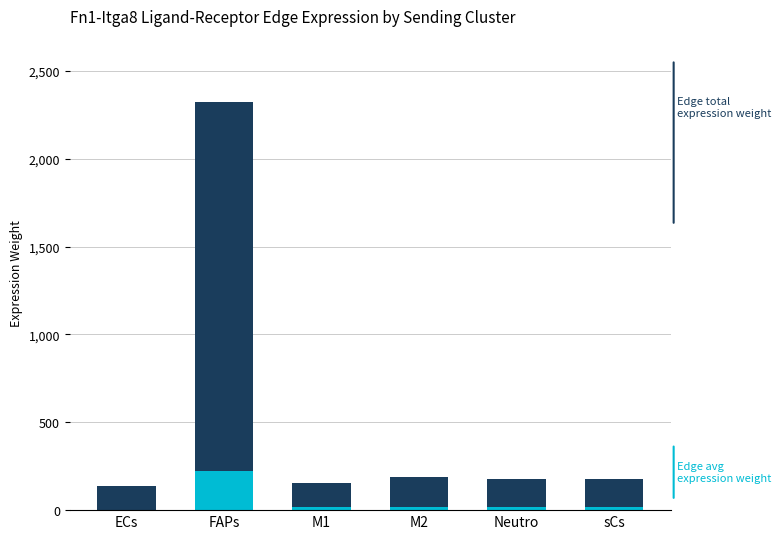

Reading left to right, what are all the values shown in this chart?

Edge total expression weight: 134.7	2324.4	156.4	188.3	174.5	178.1
Edge average expression weight: 2.9	224.6	15.1	18.2	16.9	17.2